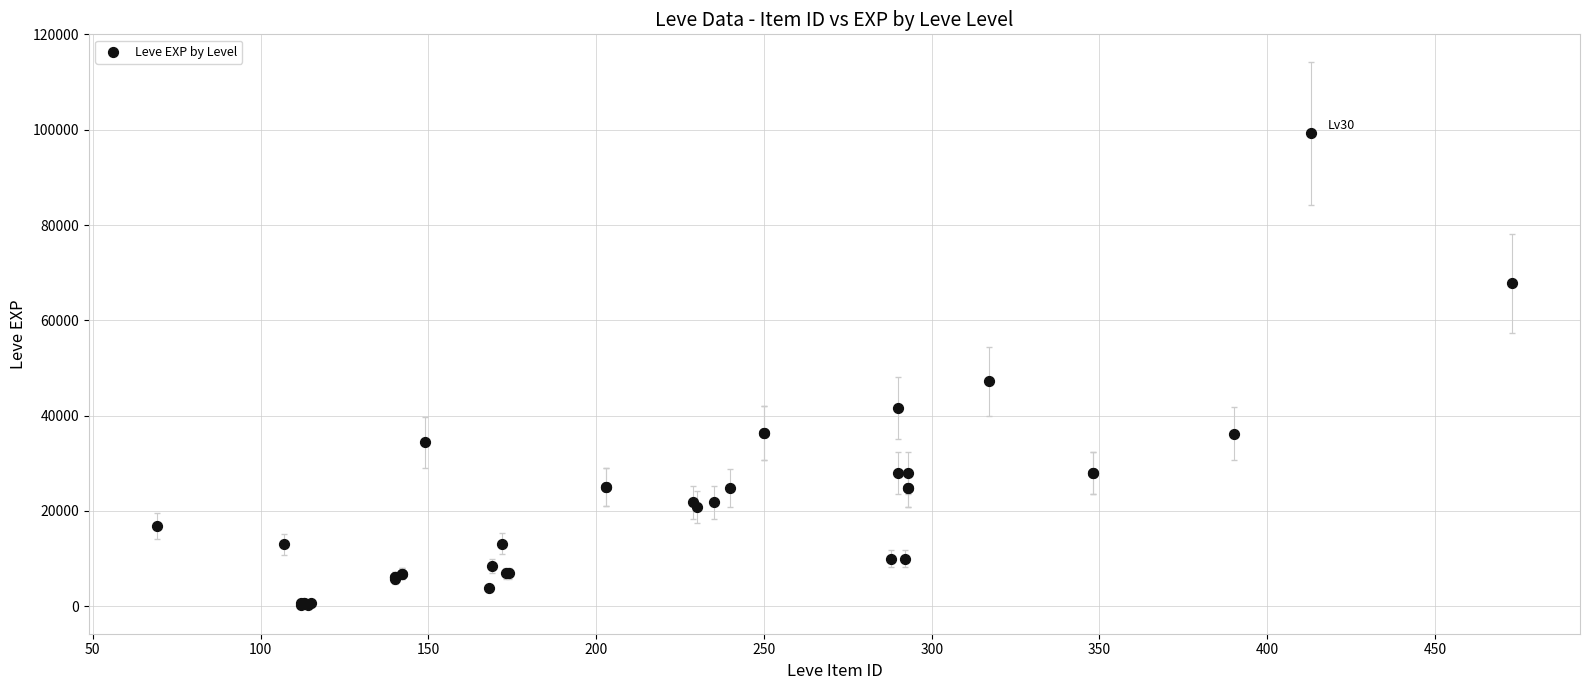

What Y value in the scatter plot is closest to 49690?

47200